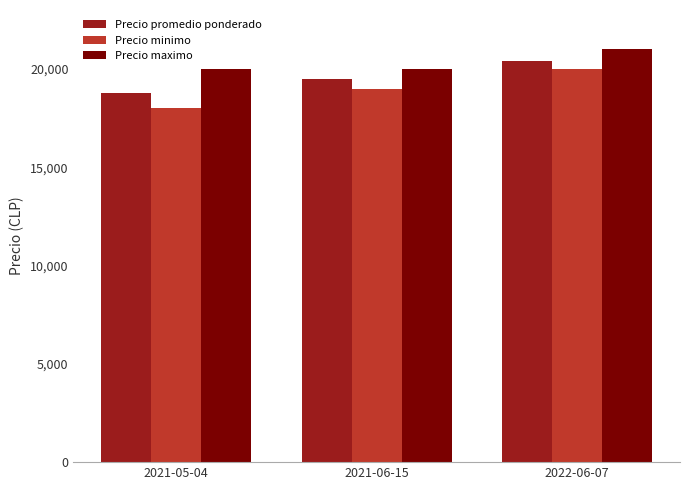

What is the sum of all Precio promedio ponderado values?

58700